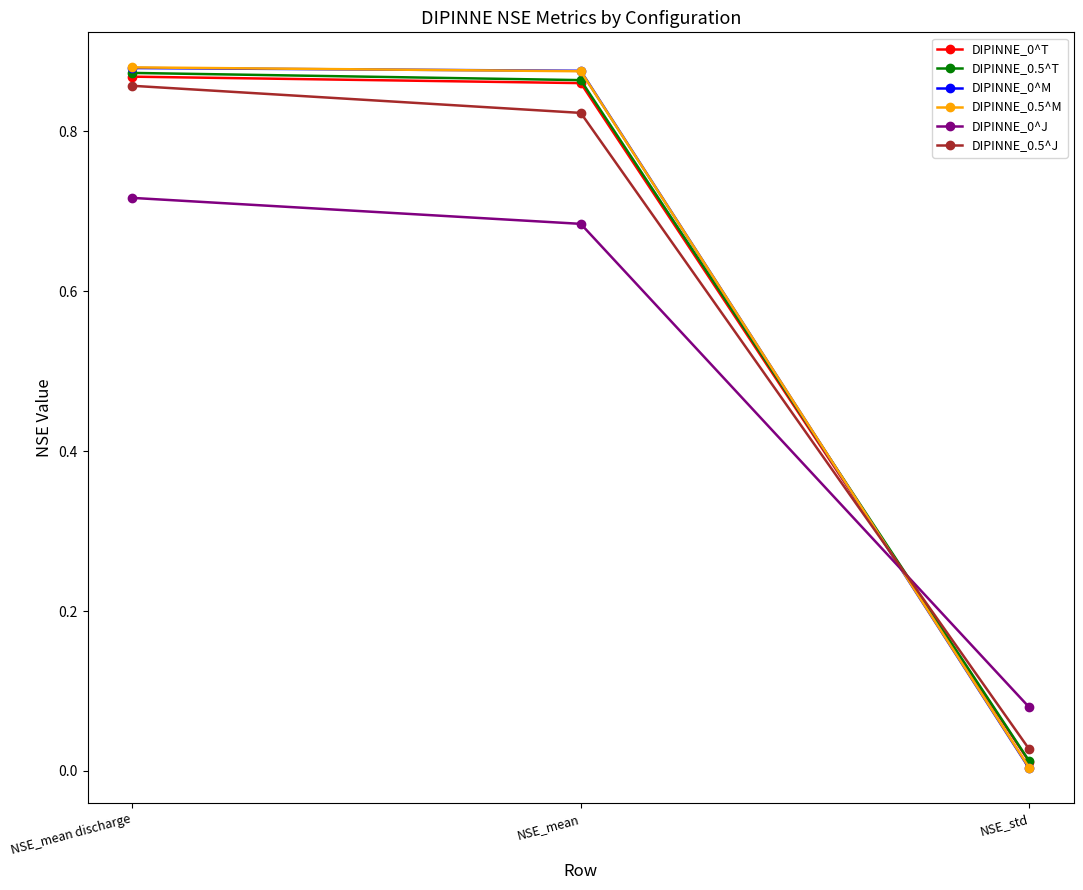

What is the total value across all series at NSE_mean discharge?

5.1